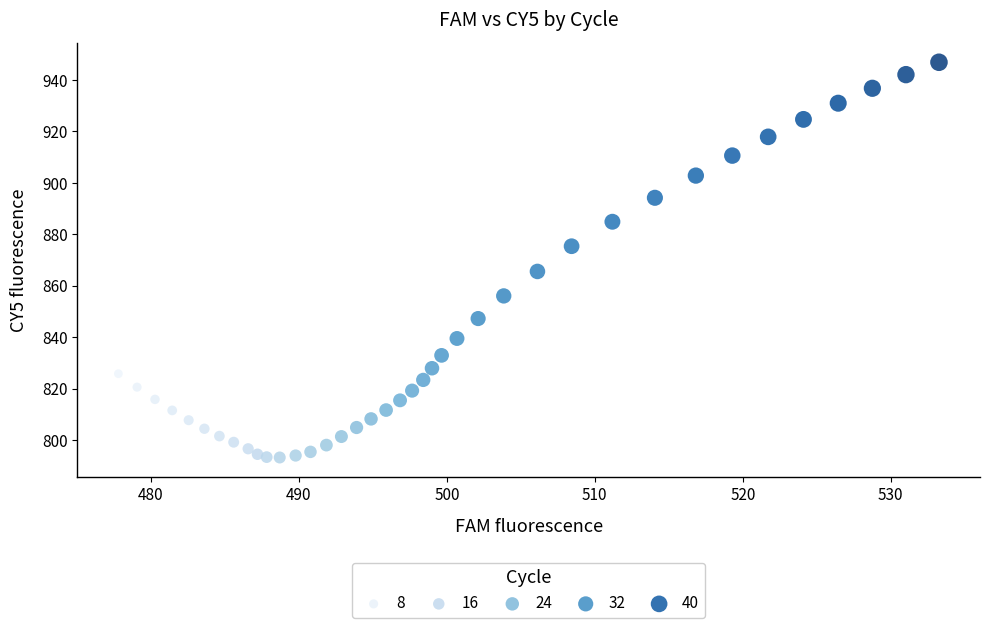

What is the range of Y values (max minus min)?

153.6